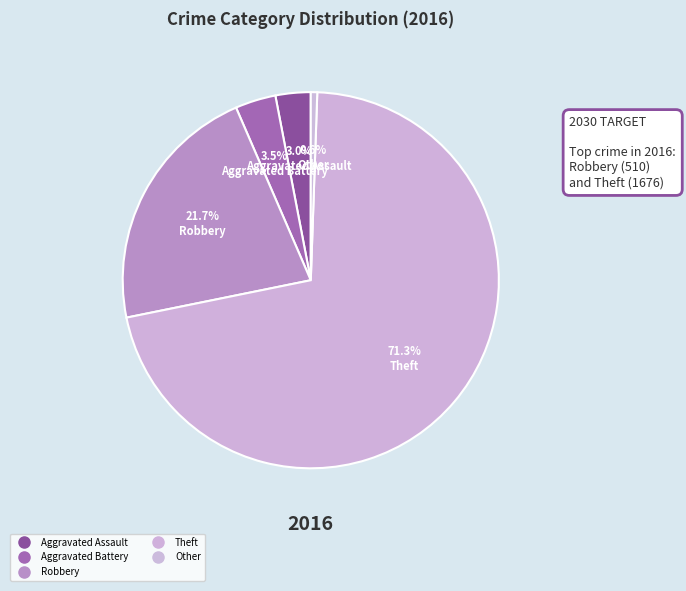

To the nearest percent, what is the difference between the largest and smallest slice percentages?

71%